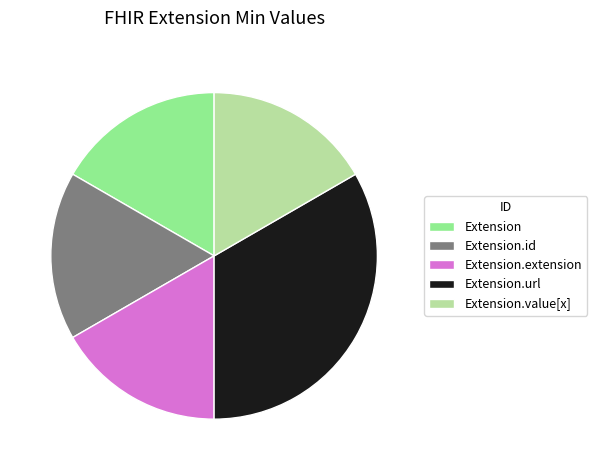

Is Extension.id the majority of the pie?

No